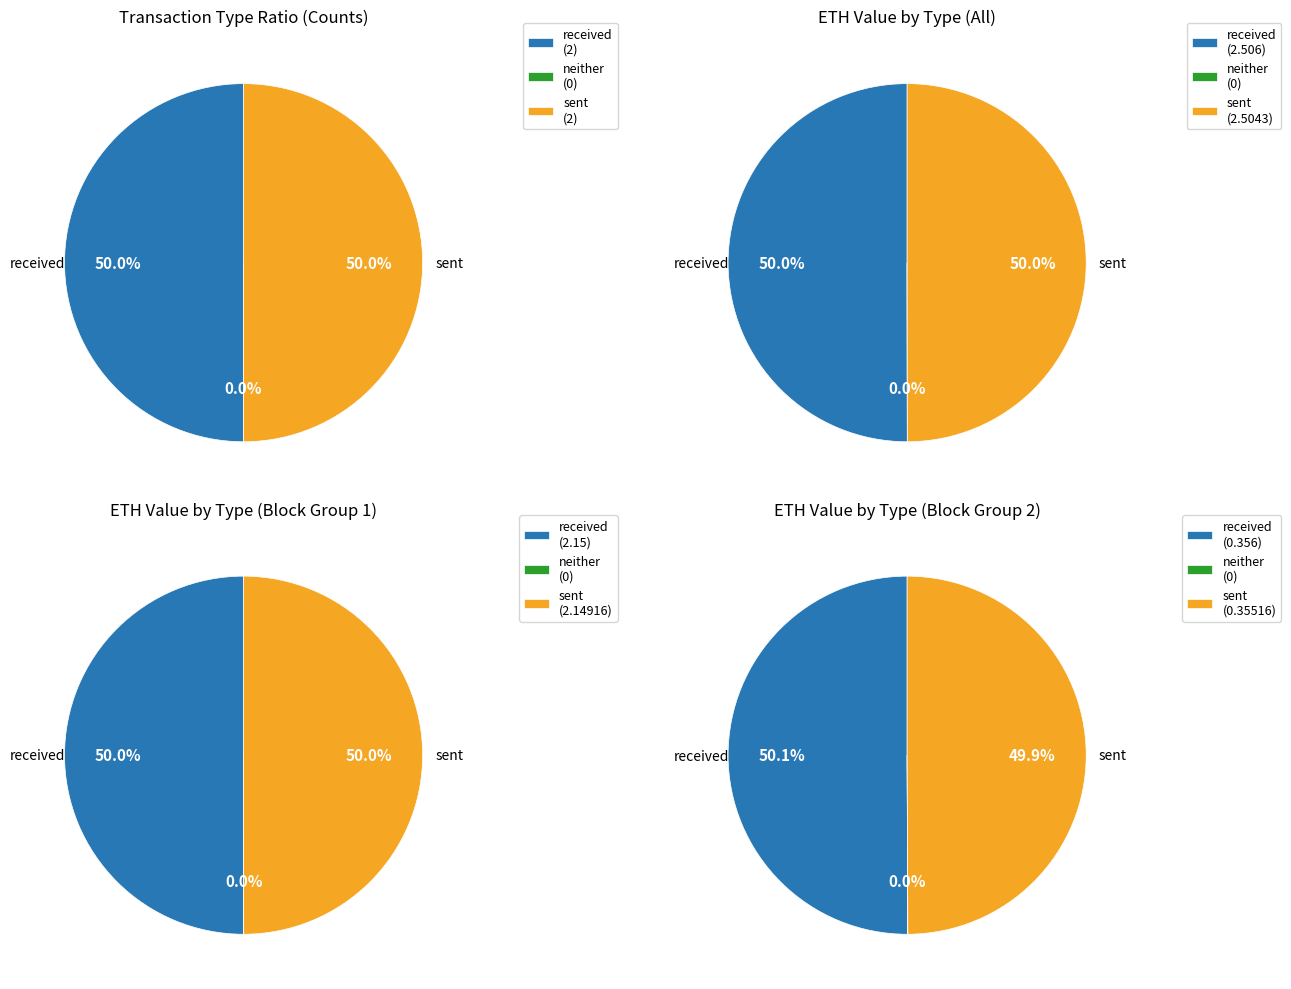

Which category accounts for the majority?

received